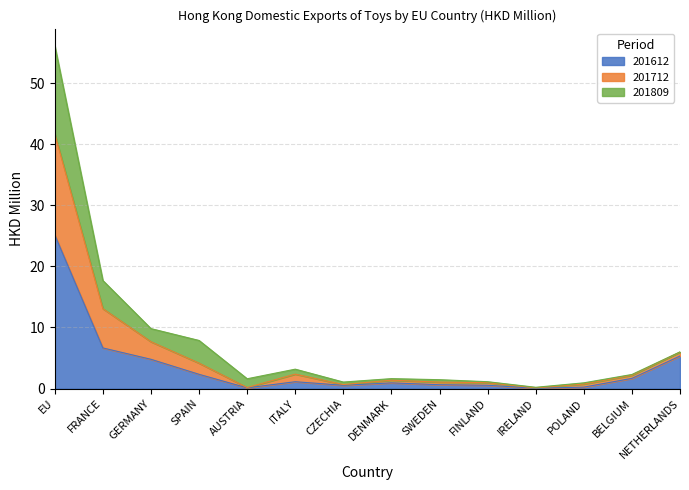

What is the minimum value for 201612?

0.1